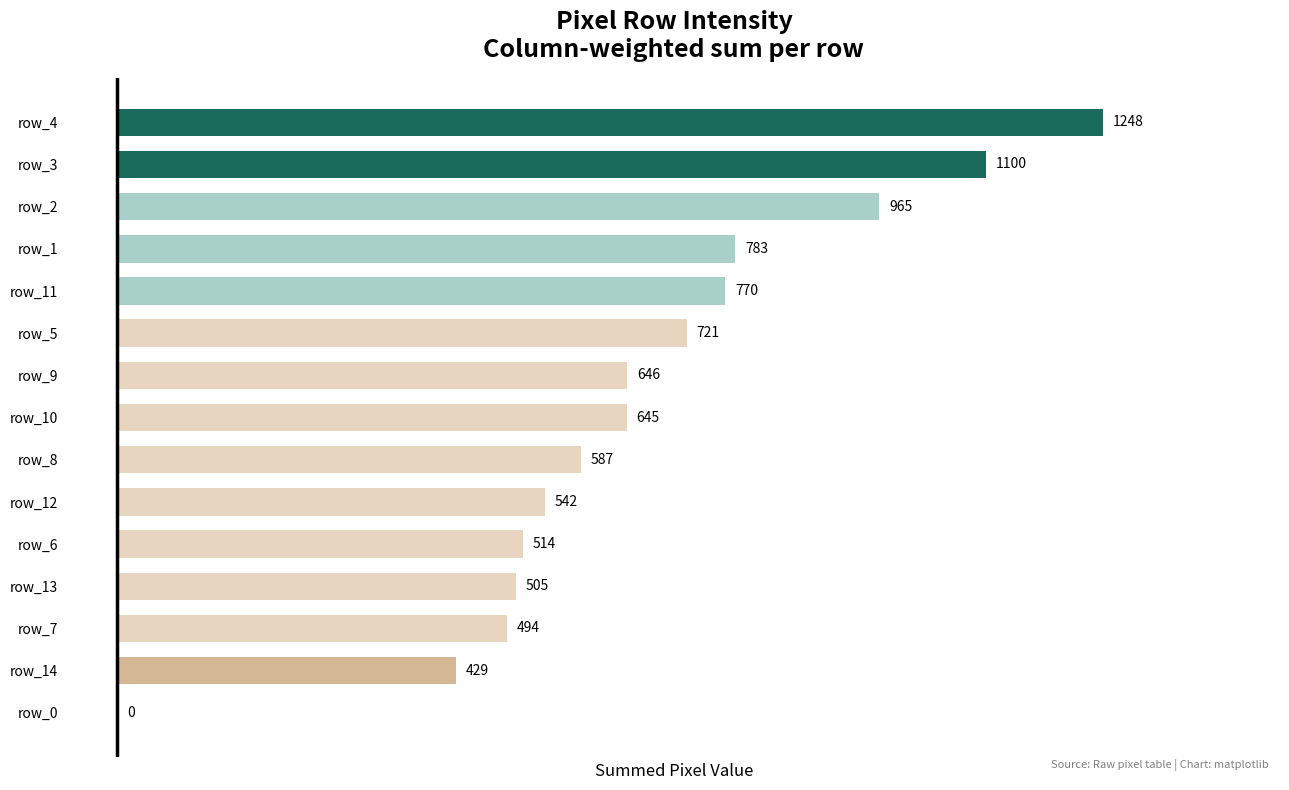

Is it true that the value at row_0 is -536?

False